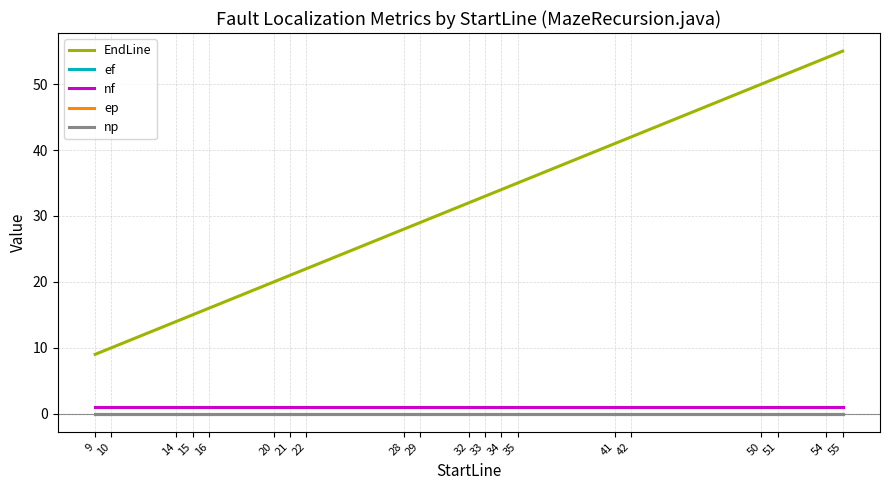

What is the approximate value of EndLine at 41, to the nearest 5?

40